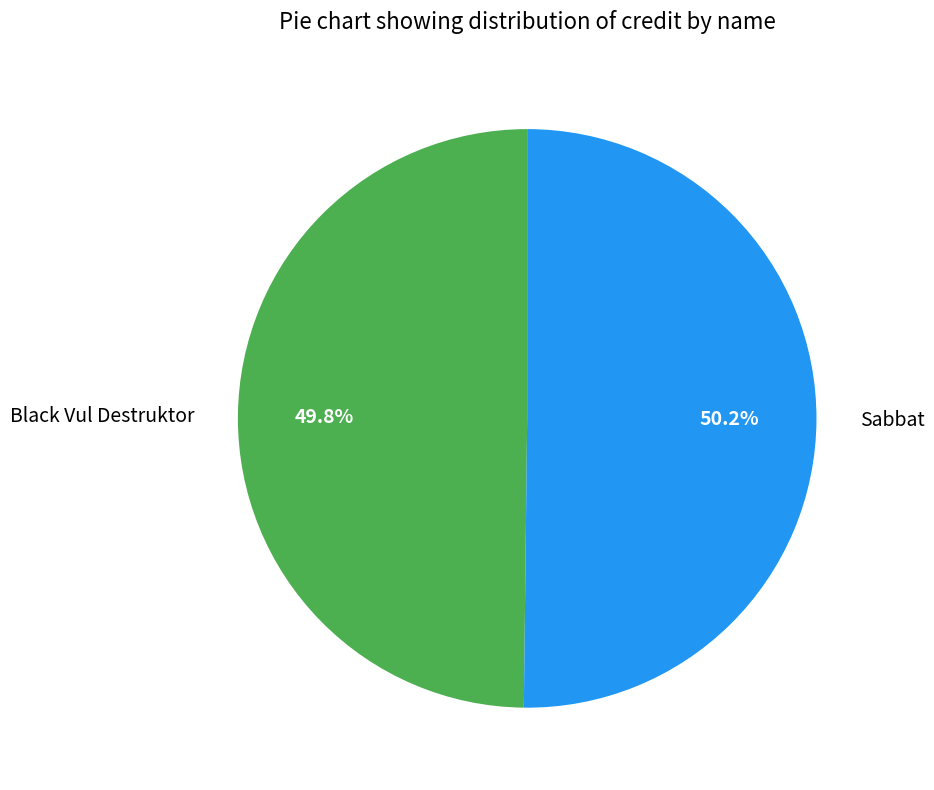

How many slices are in this pie chart?

2